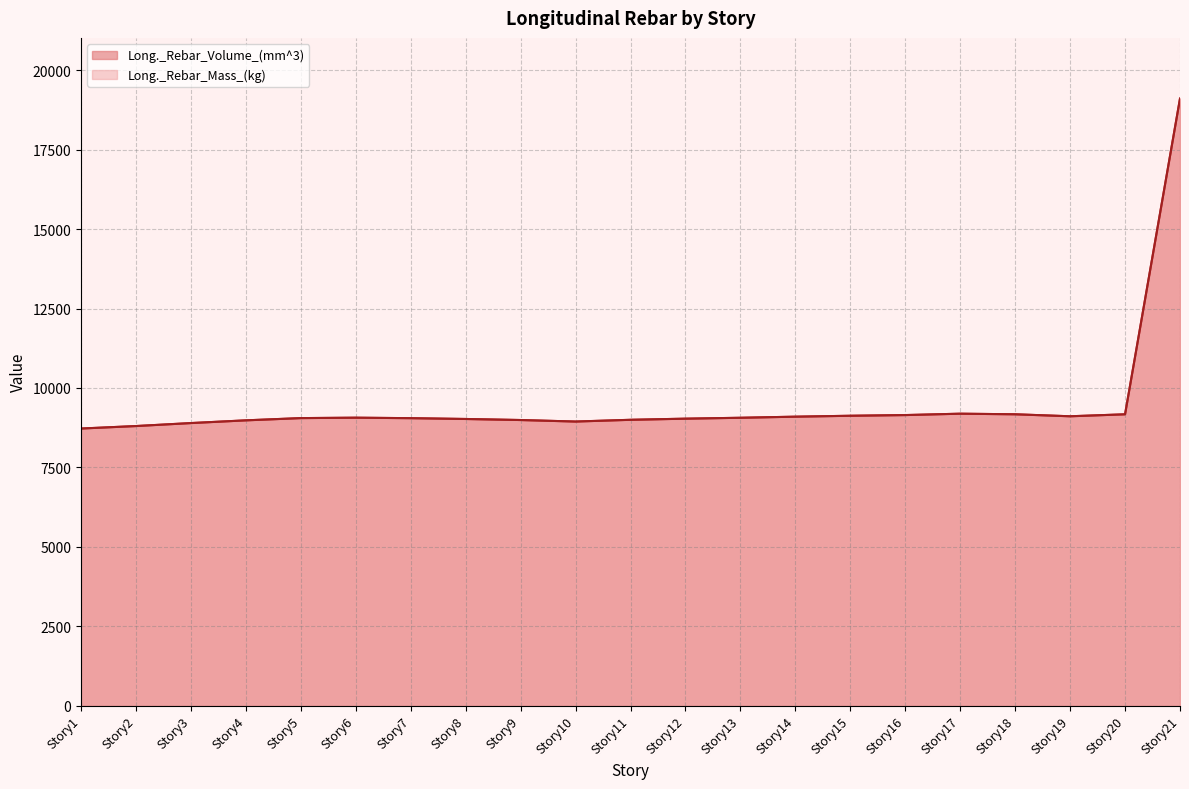

How many interior local peaks does the Long._Rebar_Mass_(kg) series have?

2